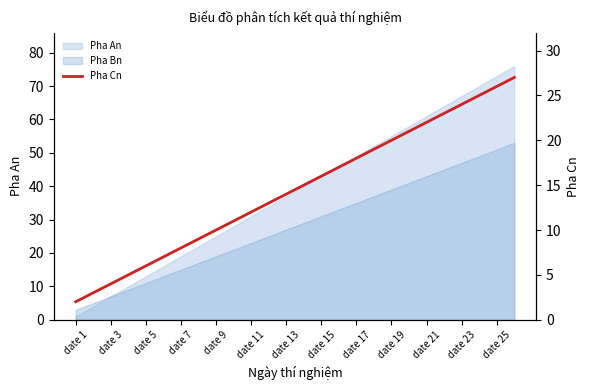

Which label corresponds to the smallest value in the chart?

date 1